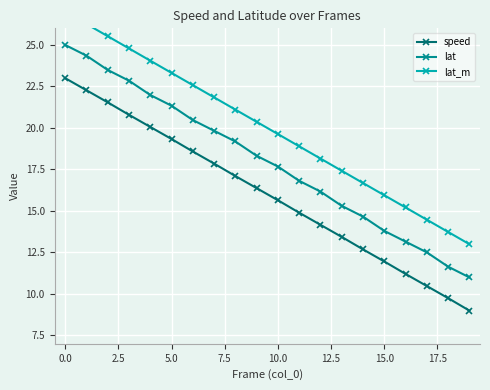

What are all the series names shown in the legend?

speed, lat, lat_m